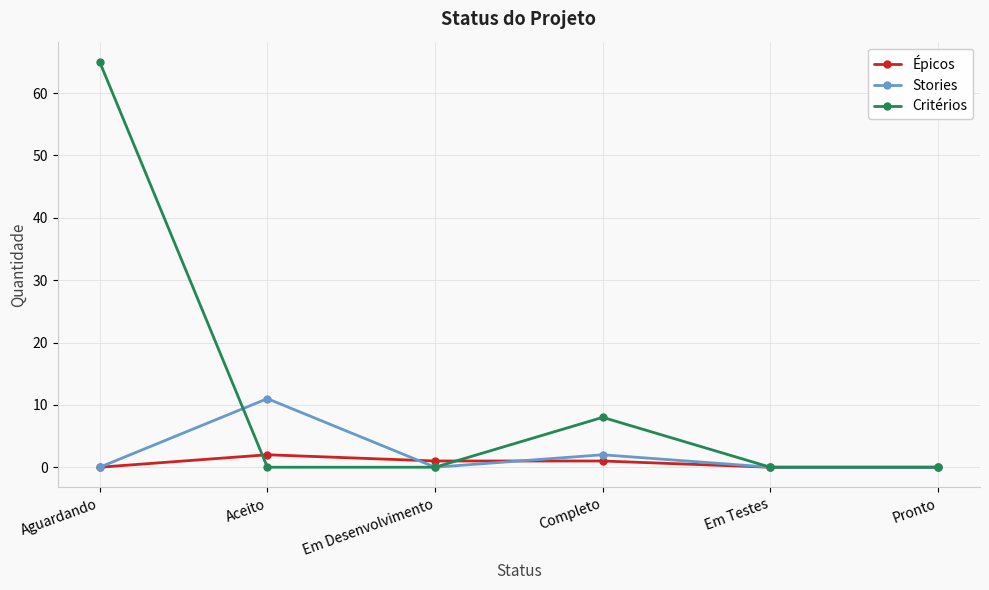

True or false: Épicos has a value of 1 at Completo.

True